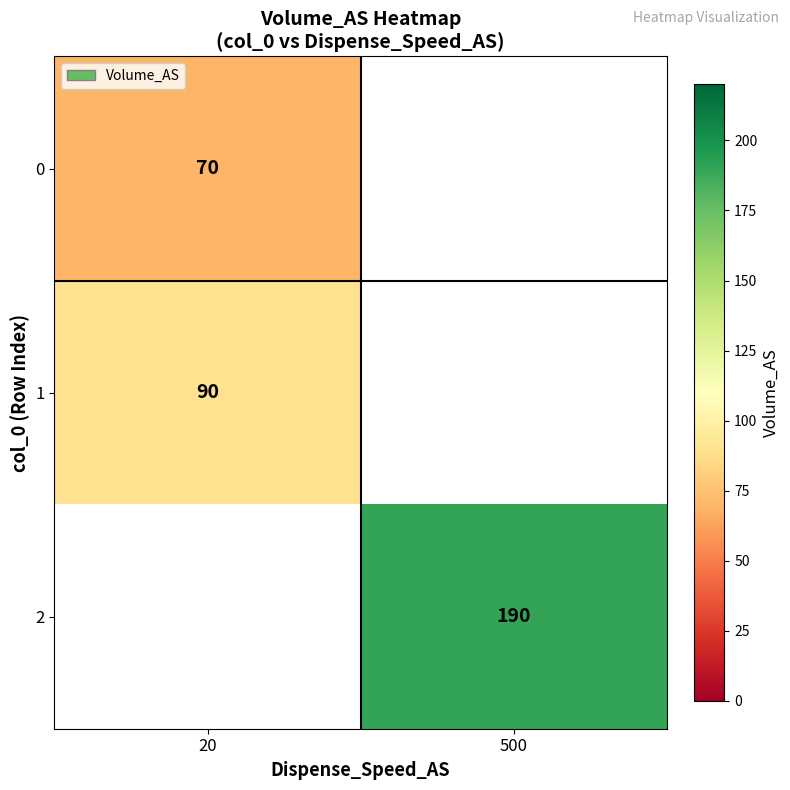

The 0 series shows 70 at 20. True or false?

True